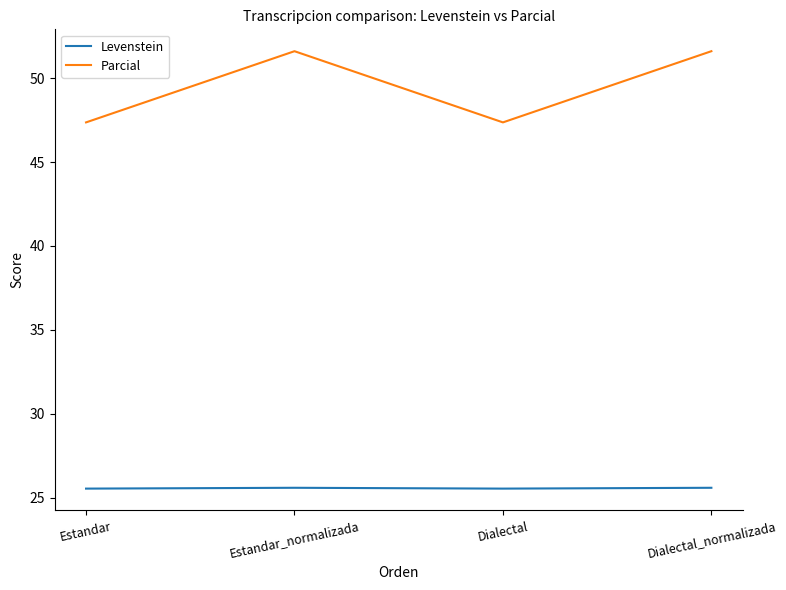

What are all the series names shown in the legend?

Levenstein, Parcial